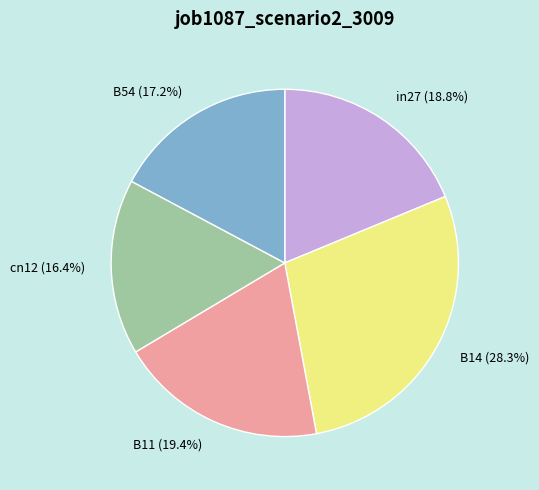

What percentage do B54 and in27 together represent?

36.0%